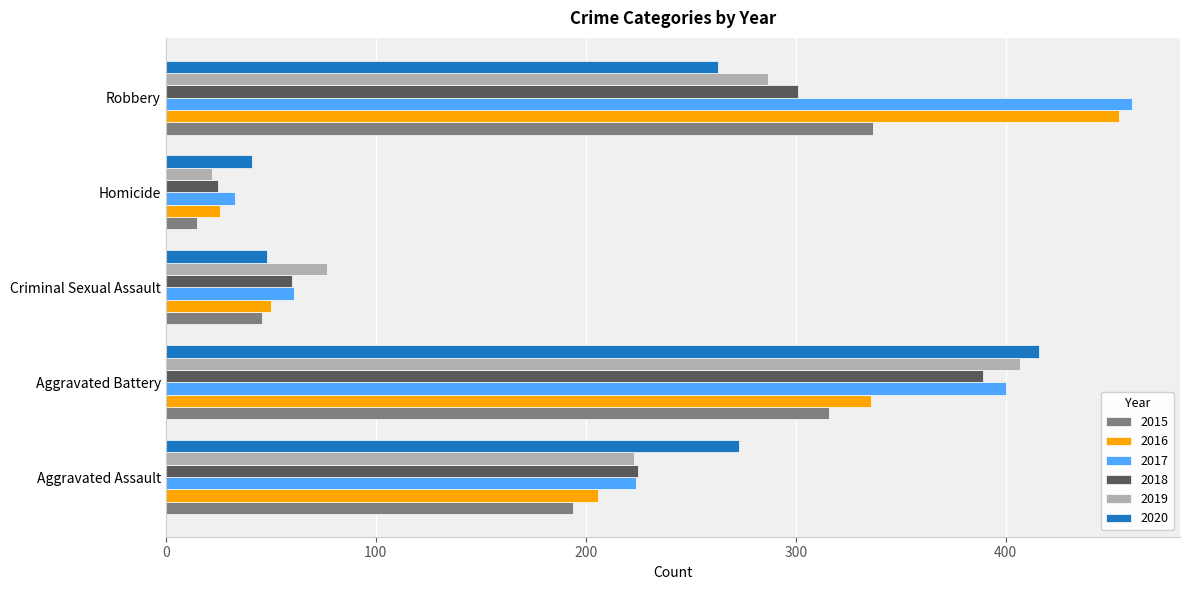

At how many categories does at least one series exceed 149?

3